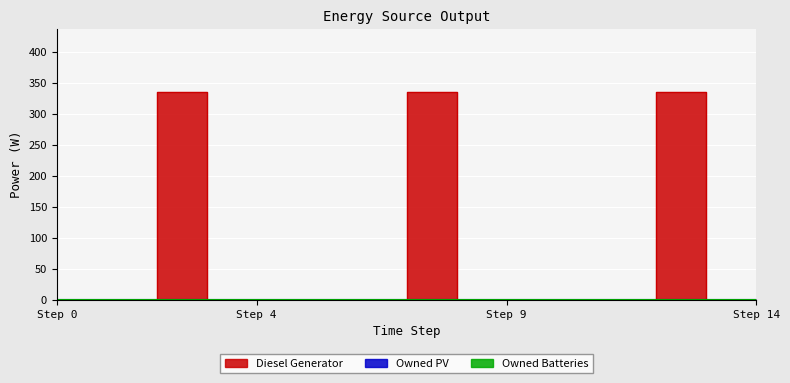

At 8, list the series in order from smallest to largest.

Owned PV, Owned Batteries, Diesel Generator